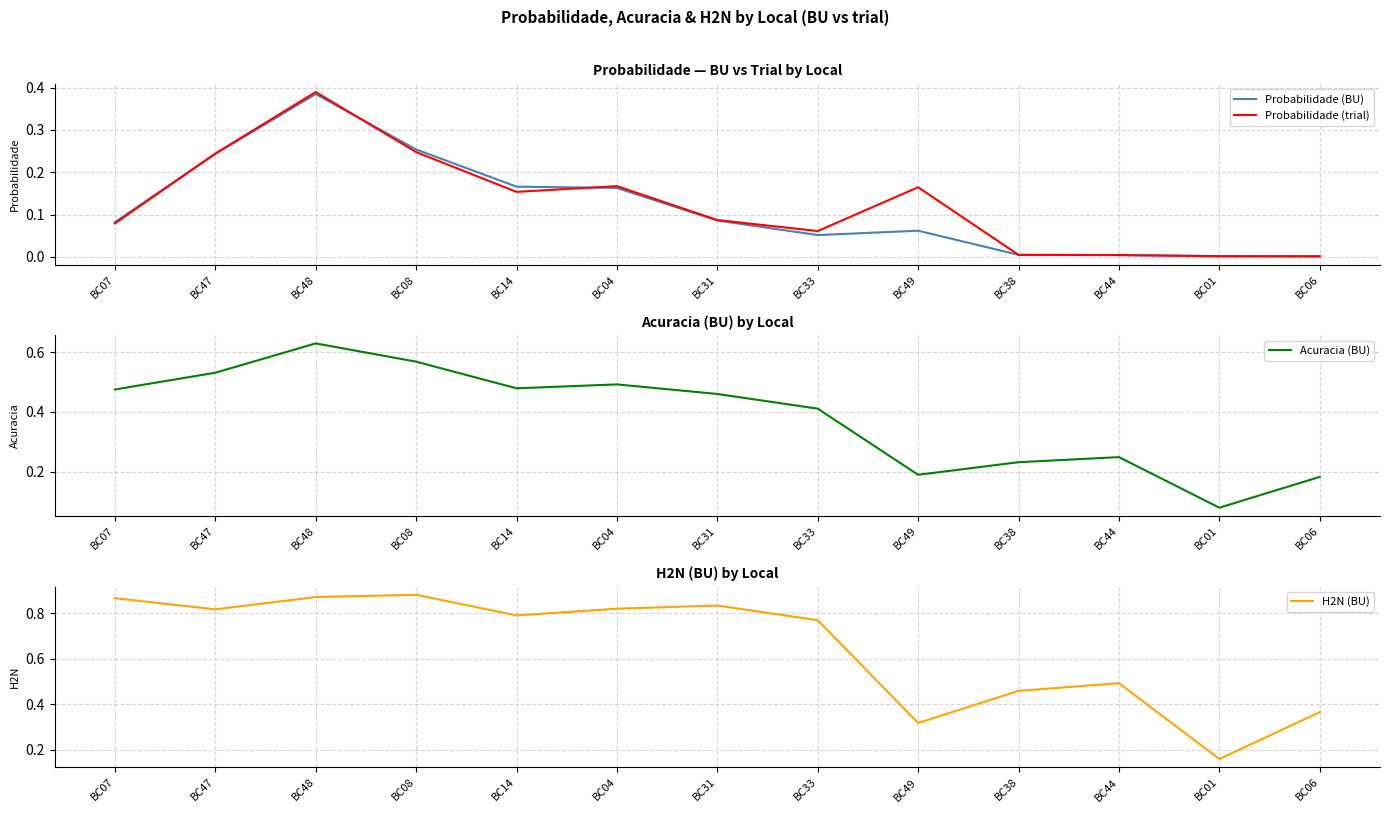

Reading right to left, what are all the values shown in this chart?

Probabilidade (BU): 0.0	0.0	0.0	0.0	0.1	0.1	0.1	0.2	0.2	0.3	0.4	0.2	0.1
Probabilidade (trial): 0.0	0.0	0.0	0.0	0.2	0.1	0.1	0.2	0.2	0.2	0.4	0.2	0.1
Acuracia (BU): 0.2	0.1	0.2	0.2	0.2	0.4	0.5	0.5	0.5	0.6	0.6	0.5	0.5
H2N (BU): 0.4	0.2	0.5	0.5	0.3	0.8	0.8	0.8	0.8	0.9	0.9	0.8	0.9